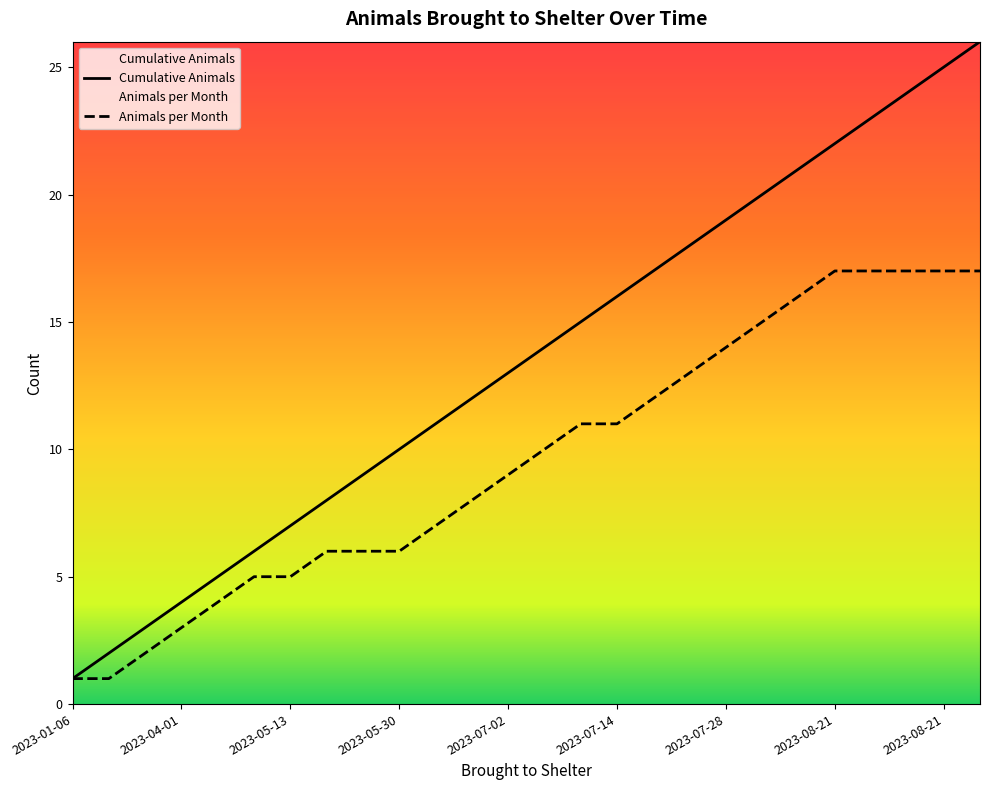

Rank the categories by Animals per Month value from lowest to highest.

2023-01-06, 2023-02-23, 2023-02-28, 2023-04-01, 2023-04-29, 2023-05-11, 2023-05-13, 2023-05-19, 2023-05-23, 2023-05-30, 2023-06-21, 2023-06-23, 2023-07-02, 2023-07-03, 2023-07-12, 2023-07-14, 2023-07-22, 2023-07-22, 2023-07-28, 2023-08-09, 2023-08-12, 2023-08-21, 2023-08-21, 2023-08-21, 2023-08-21, 2023-08-21